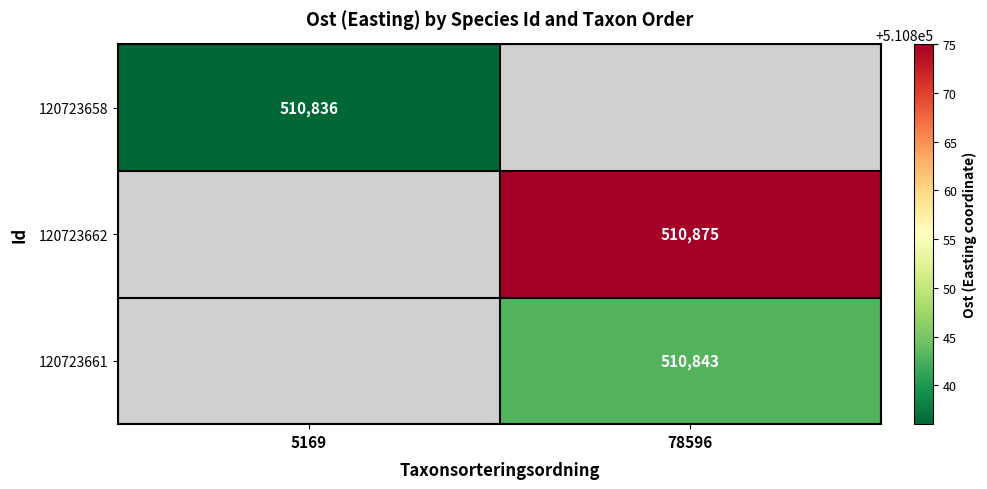

Is it true that 120723658 equals 510836 at 5169?

True